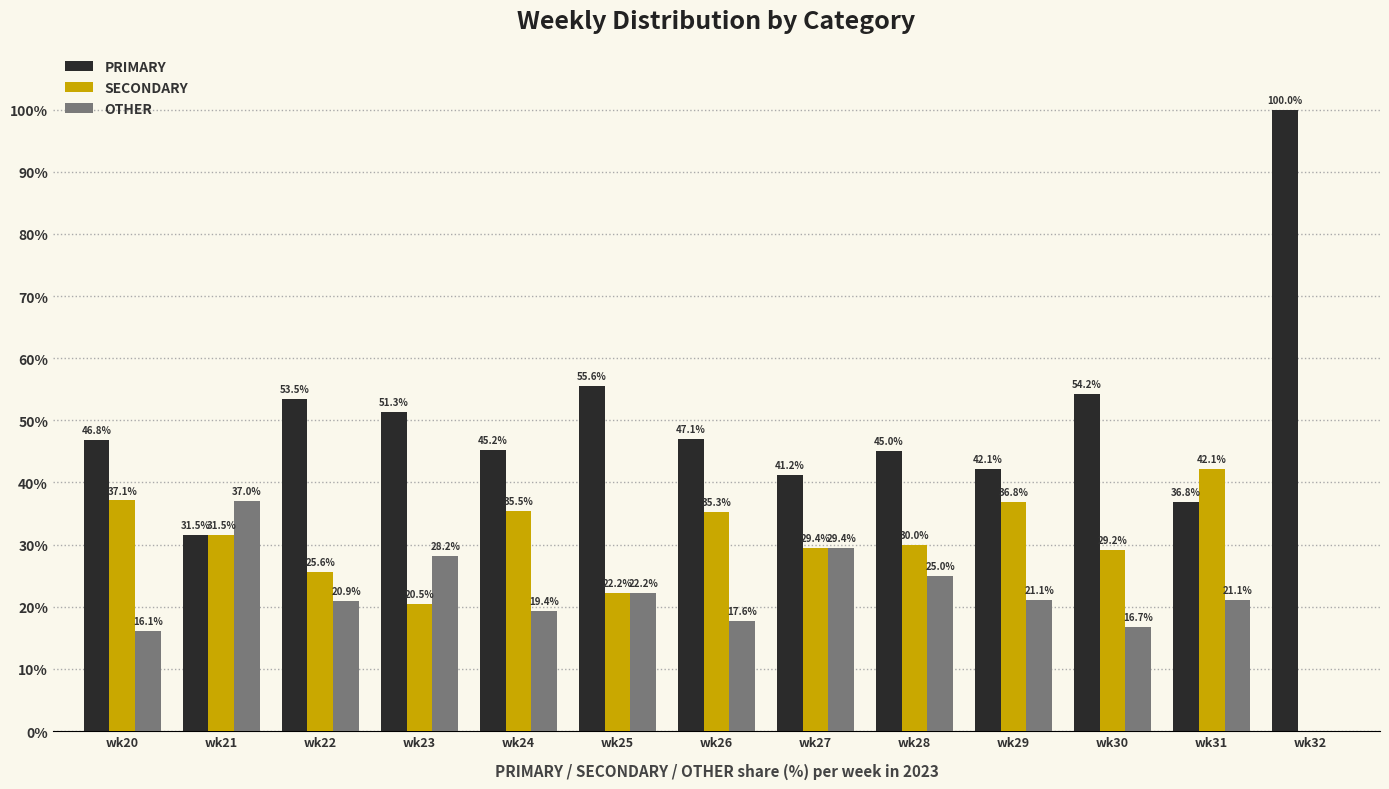

Reading left to right, extract all data points from this chart.

PRIMARY: 46.8	31.5	53.5	51.3	45.2	55.6	47.1	41.2	45.0	42.1	54.2	36.8	100.0
SECONDARY: 37.1	31.5	25.6	20.5	35.5	22.2	35.3	29.4	30.0	36.8	29.2	42.1	0.0
OTHER: 16.1	37.0	20.9	28.2	19.4	22.2	17.6	29.4	25.0	21.1	16.7	21.1	0.0